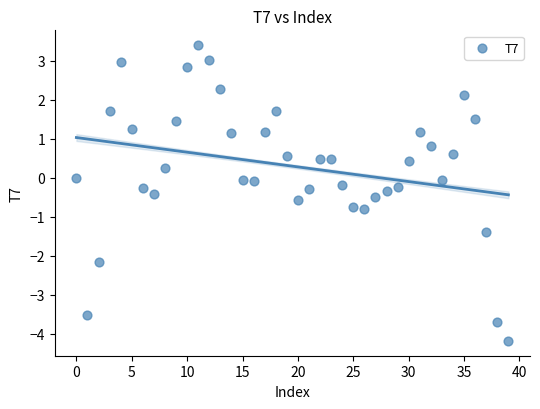

What is the range of Y values (max minus min)?

7.6